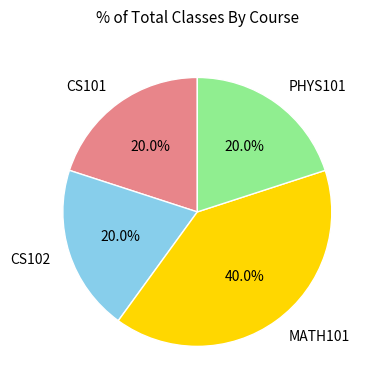

What percentage do PHYS101 and CS102 together represent?

40.0%